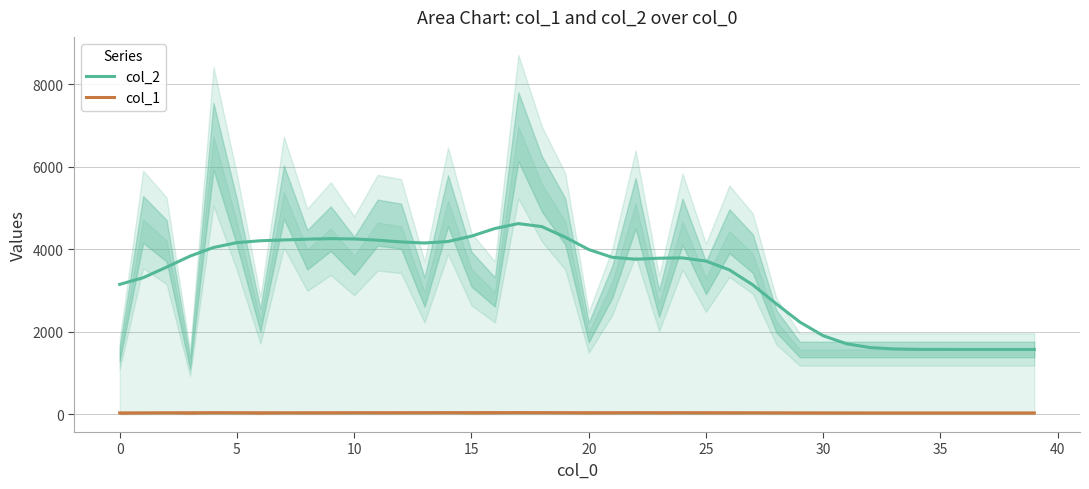

Which label corresponds to the smallest value in the chart?

37